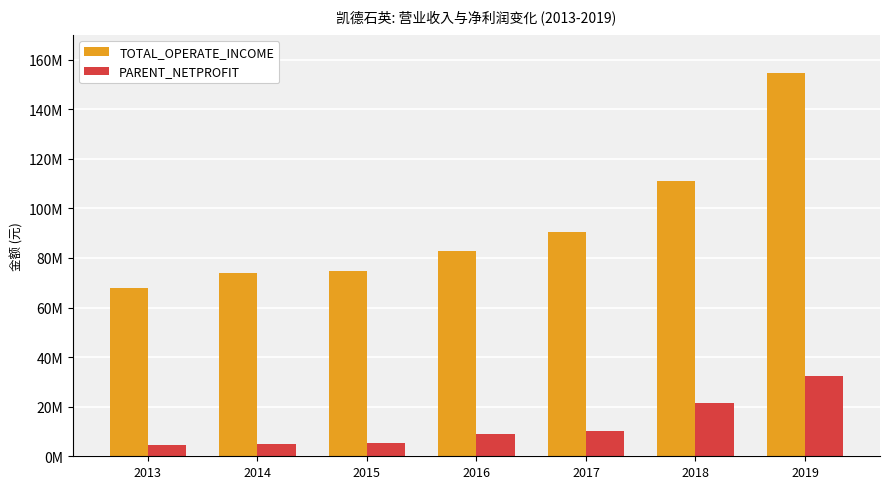

Reading right to left, transcribe all the data shown in this chart.

TOTAL_OPERATE_INCOME: 2019=154504769.8	2018=111199663.9	2017=90318876.3	2016=82896256.0	2015=74927819.1	2014=73759023.8	2013=67967027.7
PARENT_NETPROFIT: 2019=32460352.3	2018=21409731.8	2017=10361187.7	2016=8895438.3	2015=5227730.6	2014=5088365.0	2013=4552999.0